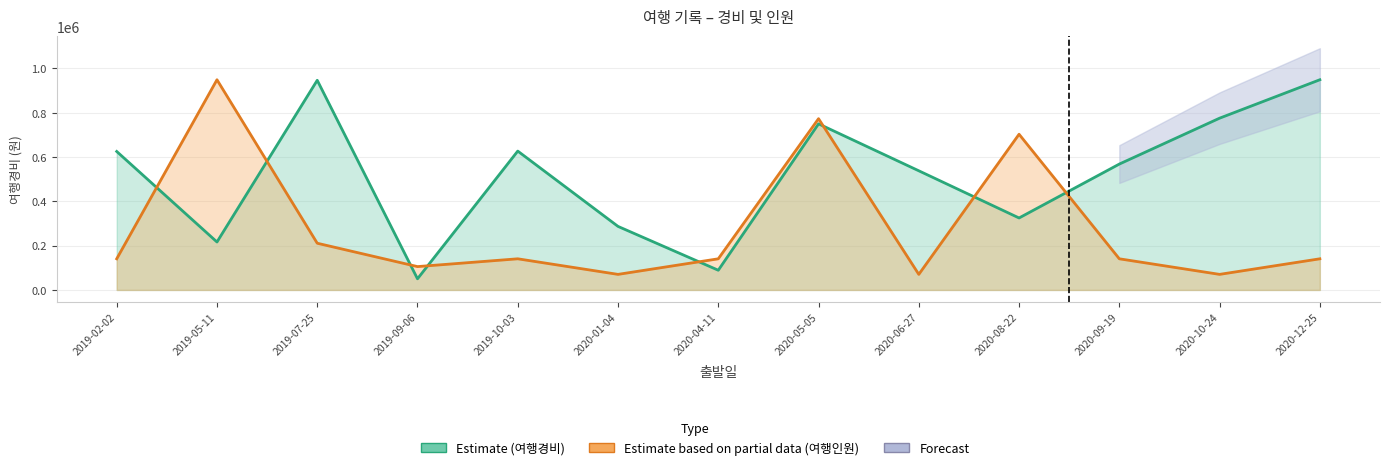

Between 2019-05-11 and 2019-07-25, which series saw the biggest shift?

여행인원